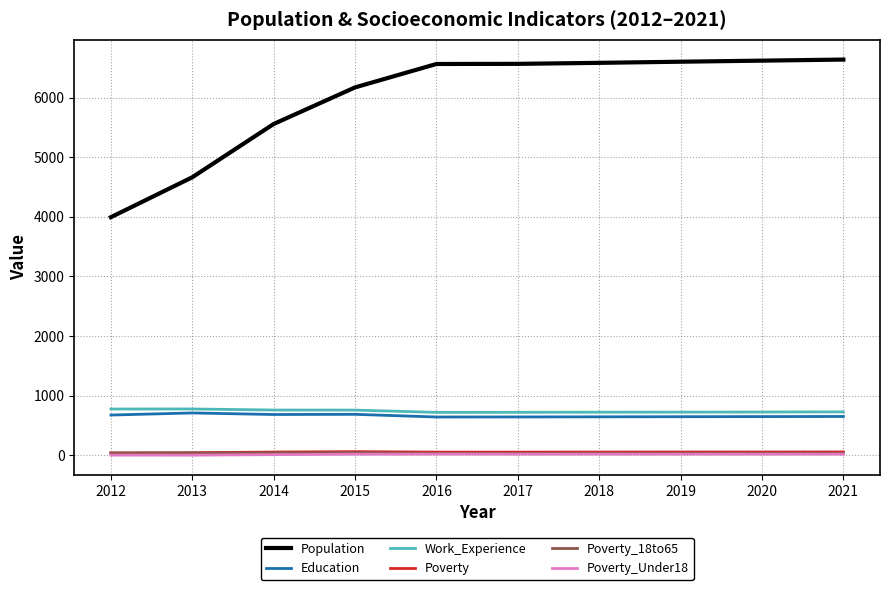

How many series are shown in this chart?

6